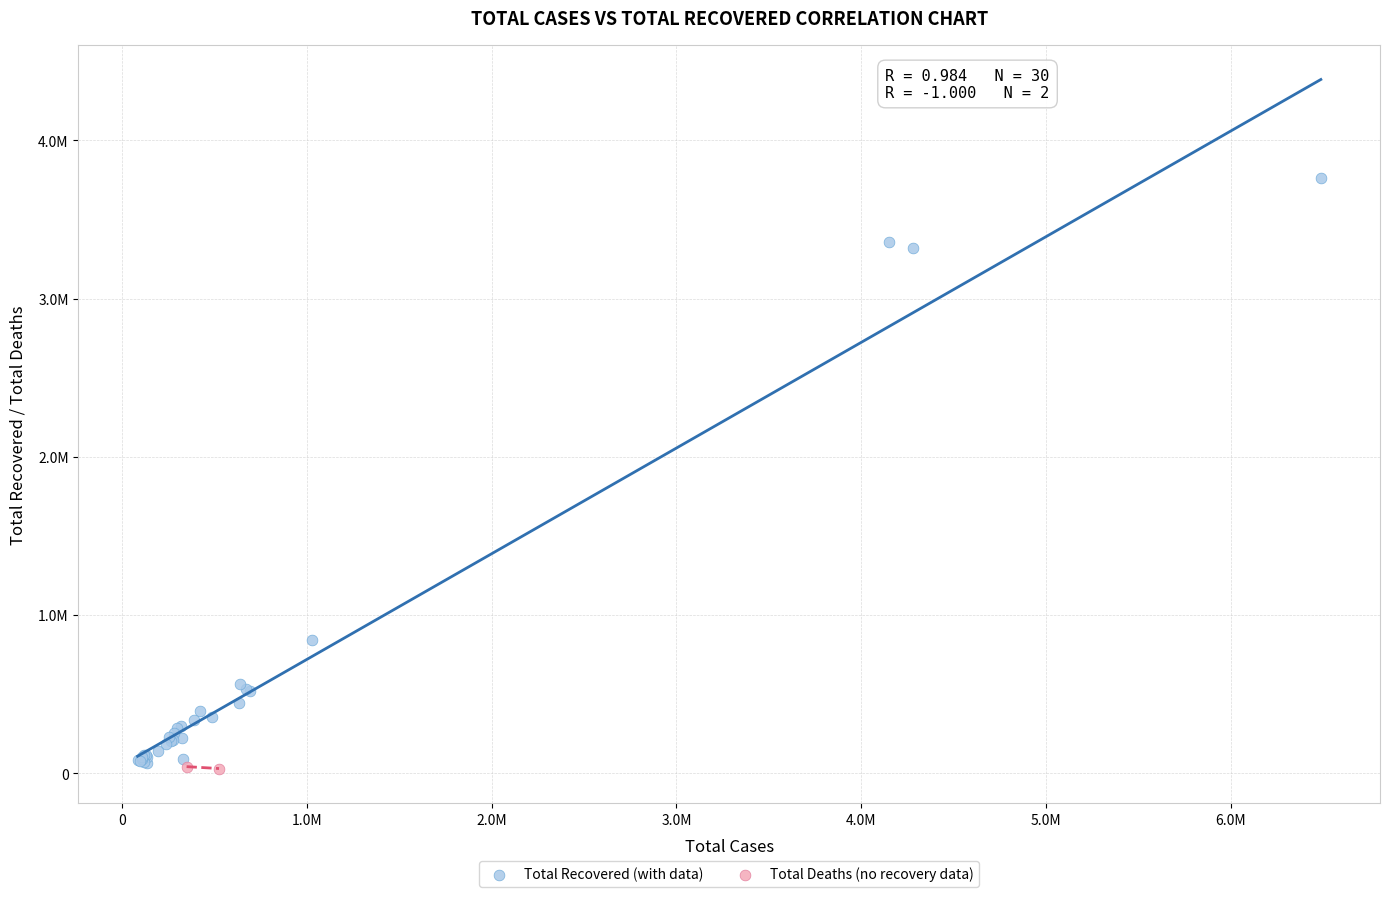

What are all the series names shown in the legend?

Total Recovered (with data), Total Deaths (no recovery data)